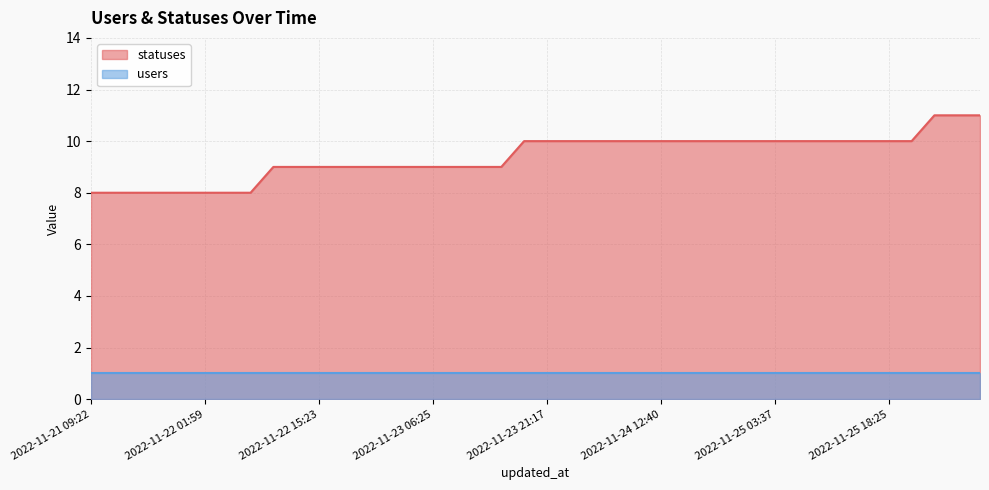

Which has a higher value, 2022-11-23 06:25 or 2022-11-25 09:19?

2022-11-25 09:19